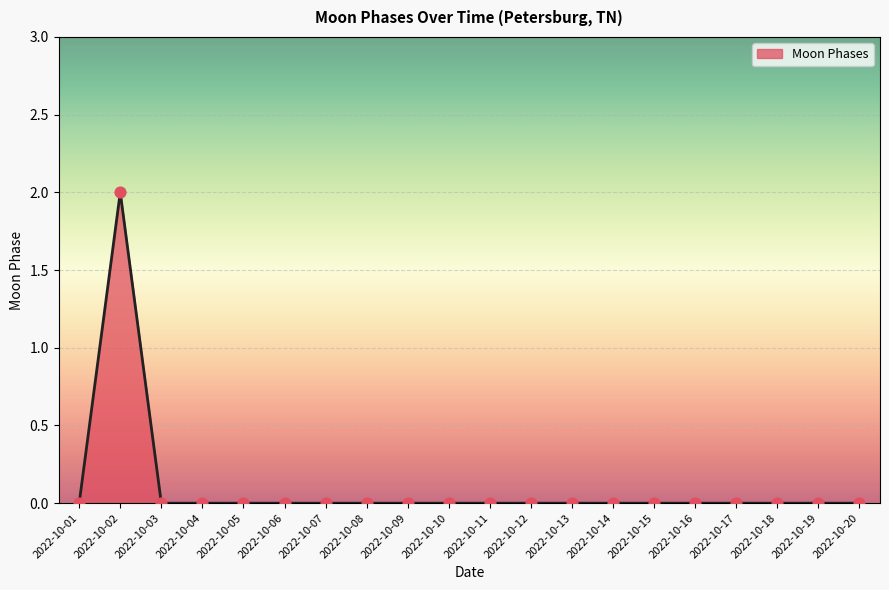

True or false: the data shows 3 at 2022-10-02.

False